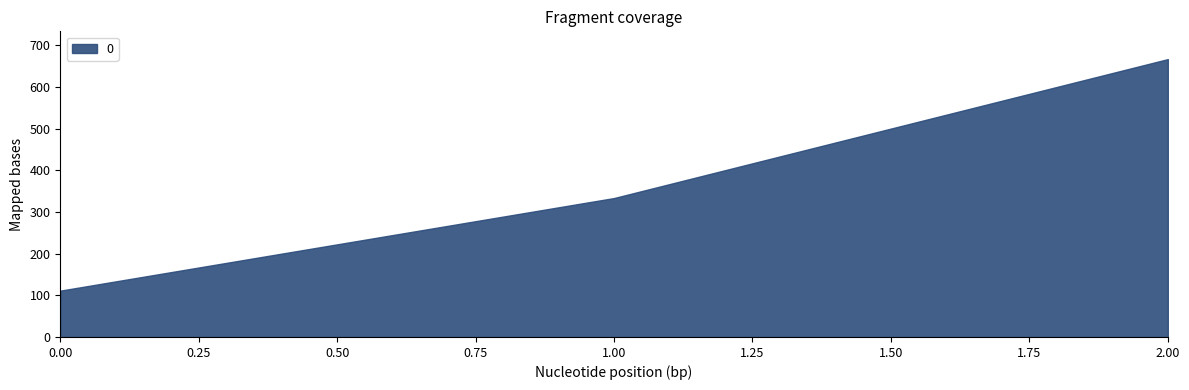

What is the ratio of the value at 2 to the value at 1?

2.0